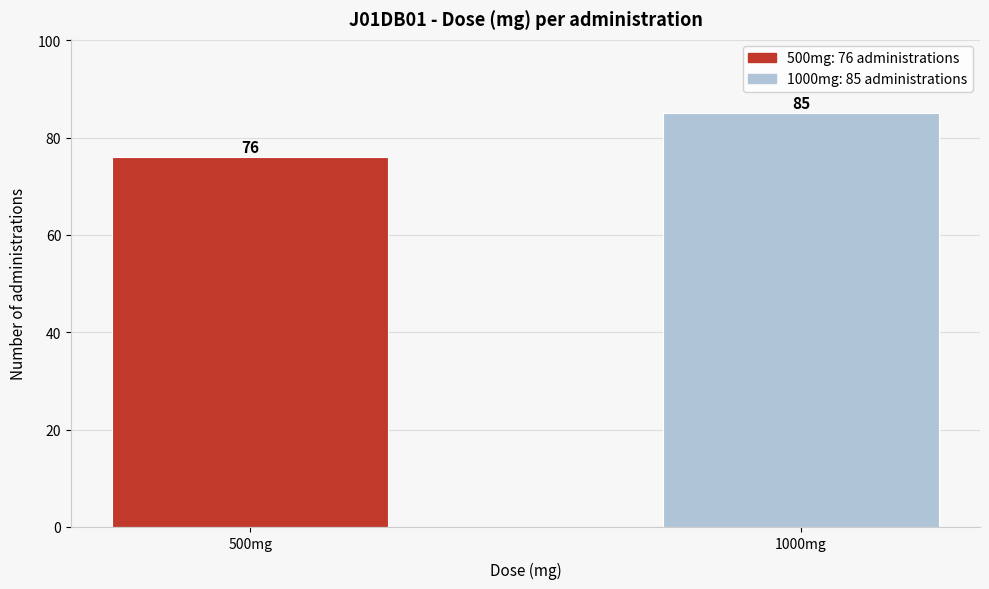

Reading right to left, list all the values displayed in this chart.

85	76